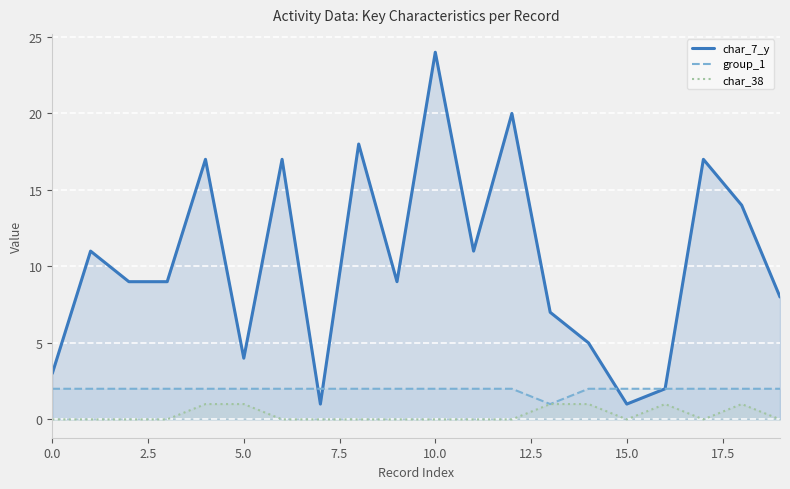

True or false: group_1 has more than 1 interior local peaks.

False